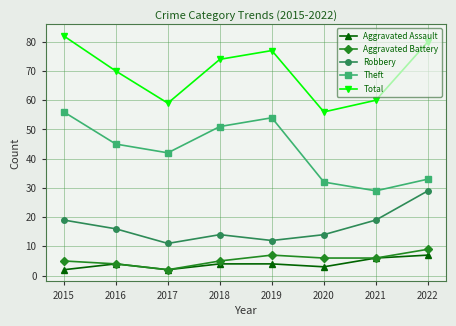

Is the value of Total at 2020 greater than the value of Aggravated Battery at 2021?

Yes